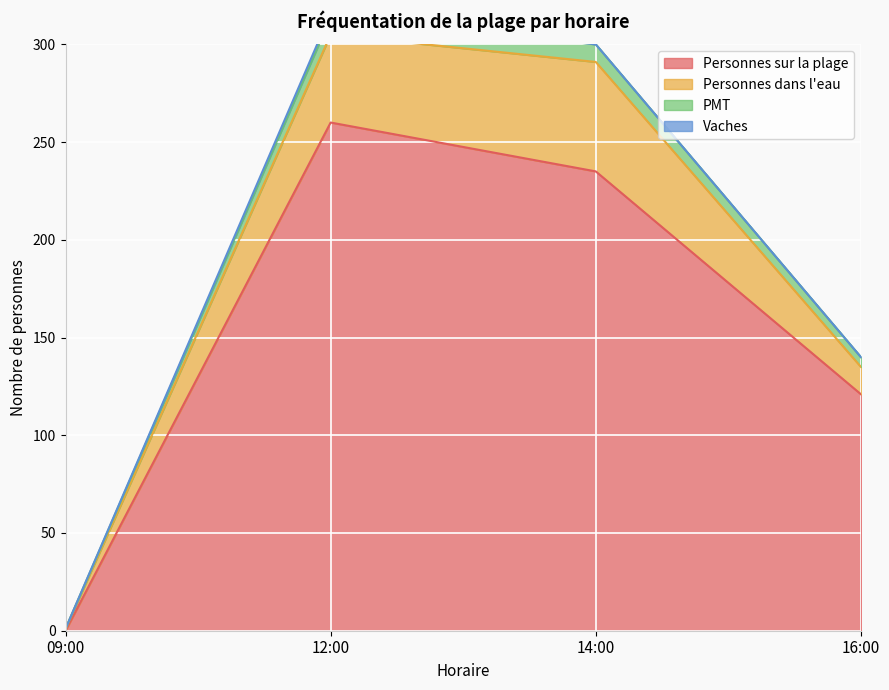

How many positive values does the Personnes sur la plage series have?

3